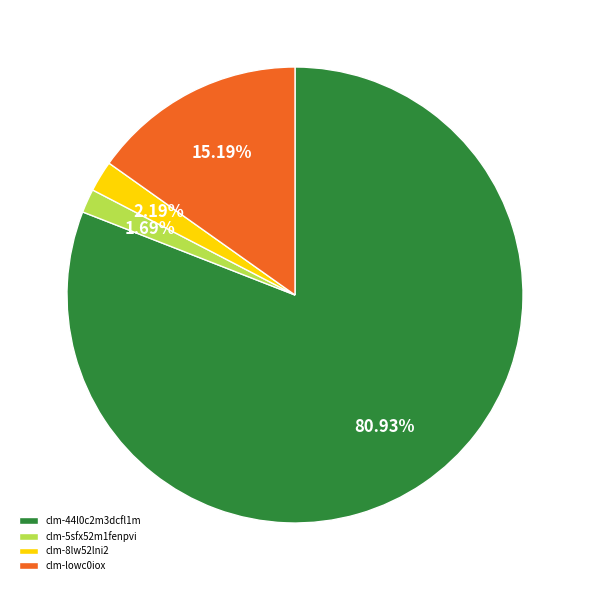

To the nearest percent, what is the combined percentage of clm-8lw52lni2 and clm-lowc0iox?

17%